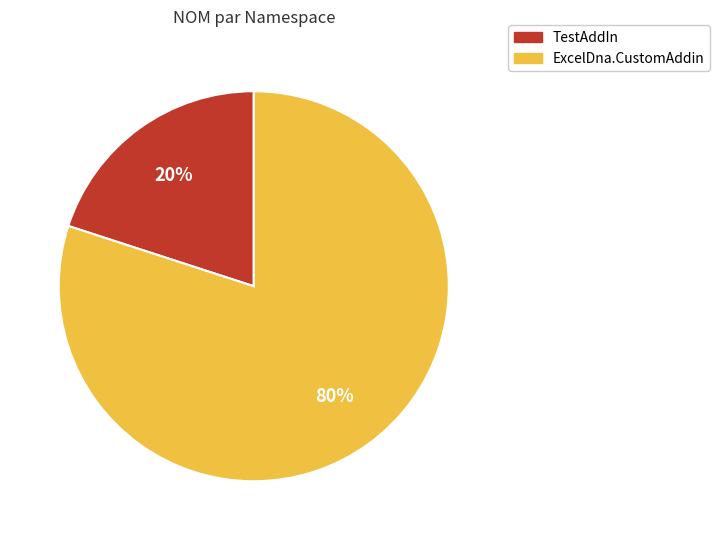

Which slice is the smallest?

TestAddIn